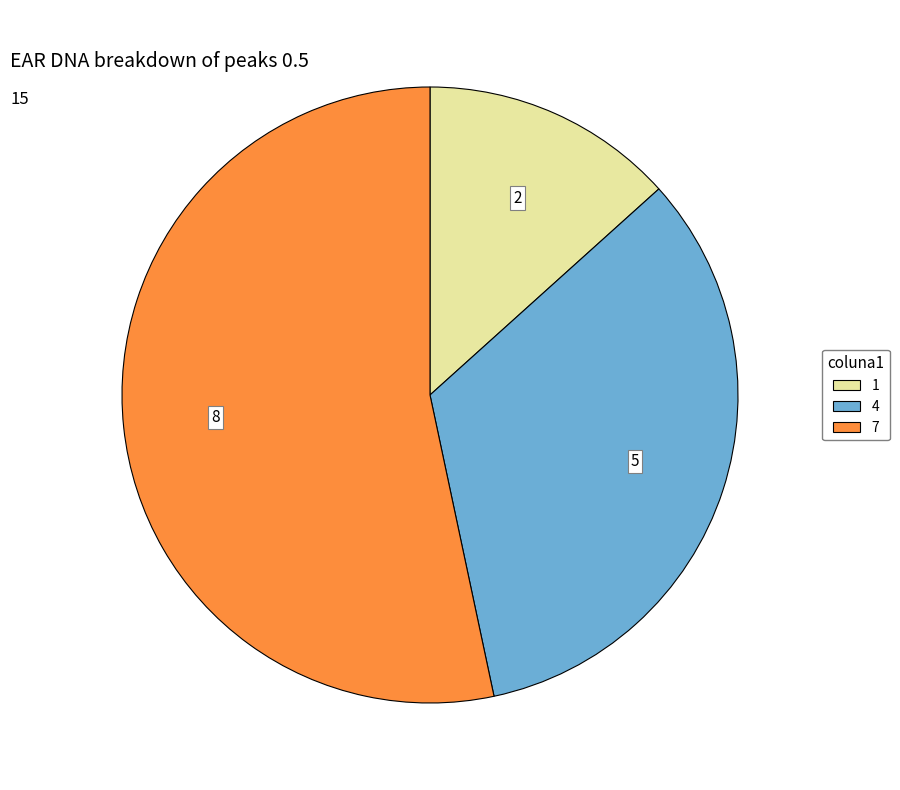

Which slice is the largest?

7